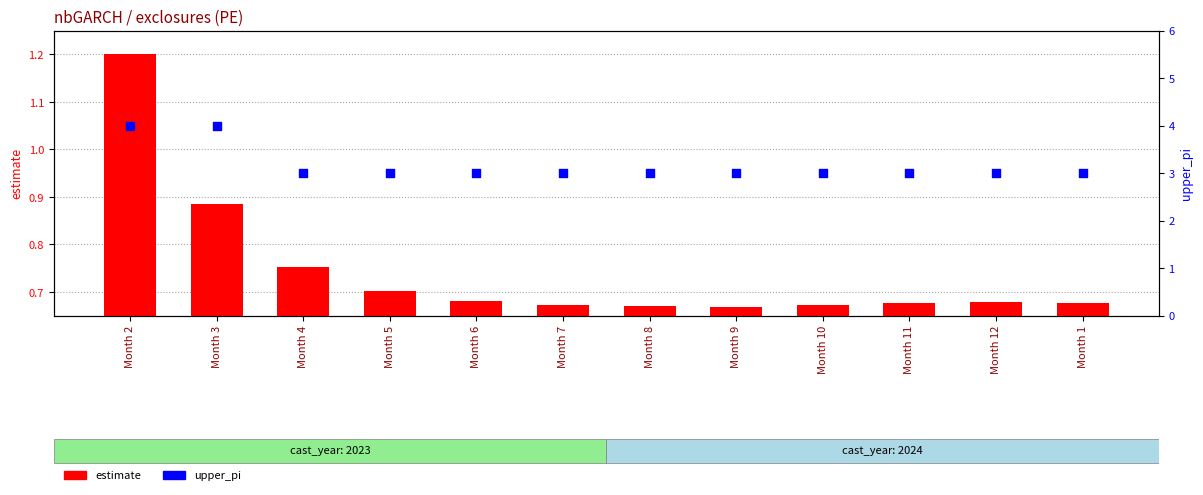

At which category is the sum across all series the highest?

Month 2